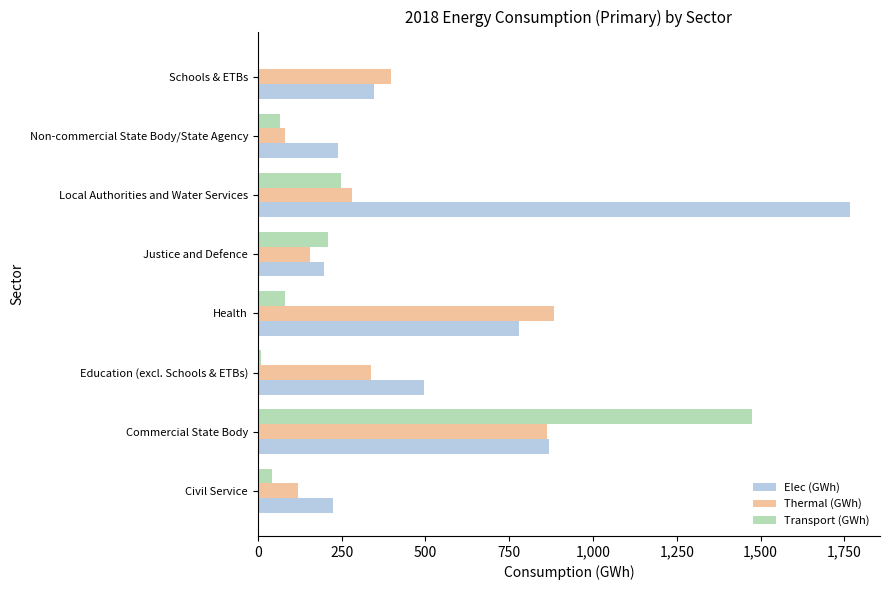

Count the number of categories in the chart.

8